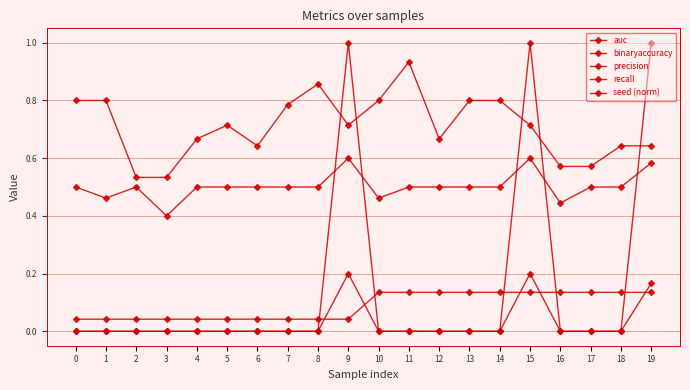

Does the chart display data point markers on the line(s)?

Yes